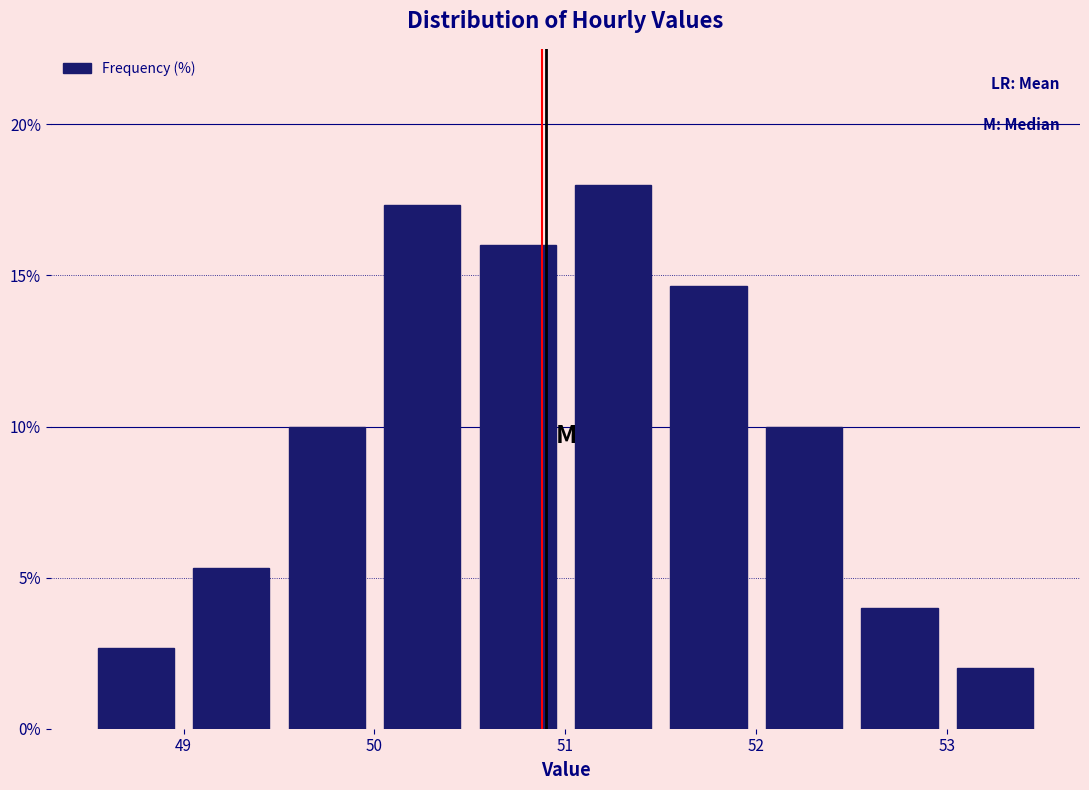

Reading left to right, list every bar in this chart as the range it spans on the x-axis followed by its height. The values are not printed on the chart, so give them approximately, as read against the axis.

48.5 to 49.0: 2.5
49.0 to 49.5: 5.5
49.5 to 50.0: 10.0
50.0 to 50.5: 17.5
50.5 to 51.0: 16.0
51.0 to 51.5: 18.0
51.5 to 52.0: 14.5
52.0 to 52.5: 10.0
52.5 to 53.0: 4.0
53.0 to 53.5: 2.0